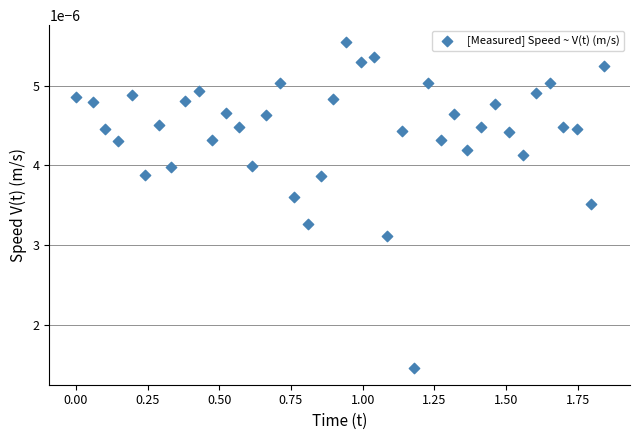

What is the range of X values (max minus min)?

1.8